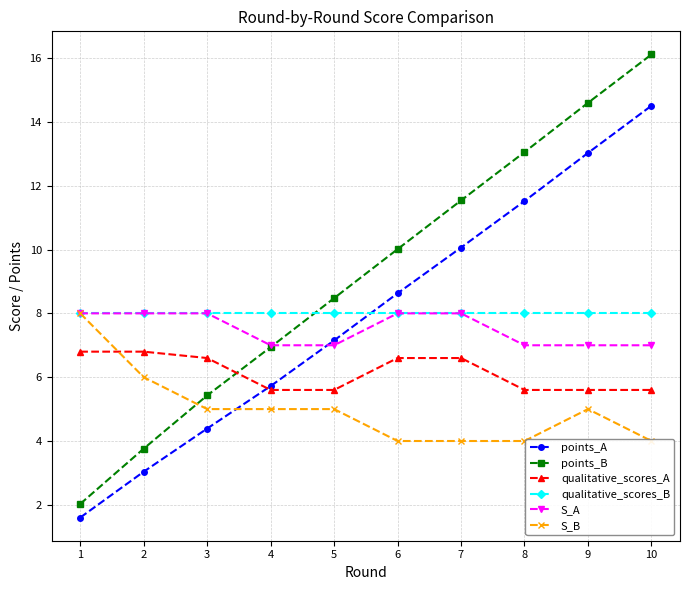

What is the spread (max minus min) of values at 7?

7.5